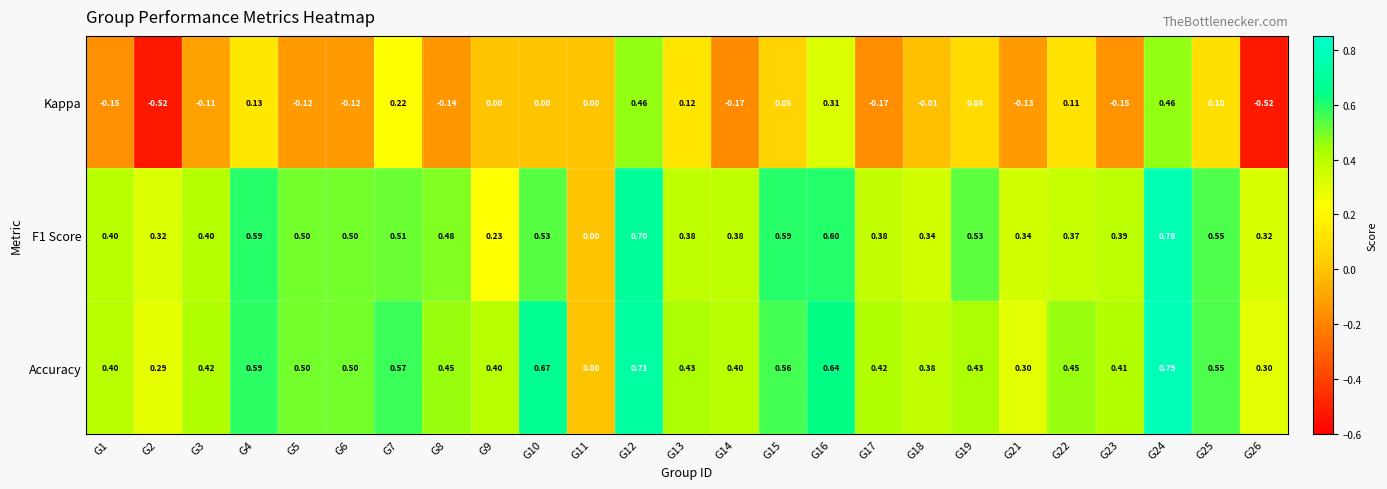

Which series has the largest total across all categories?

Accuracy